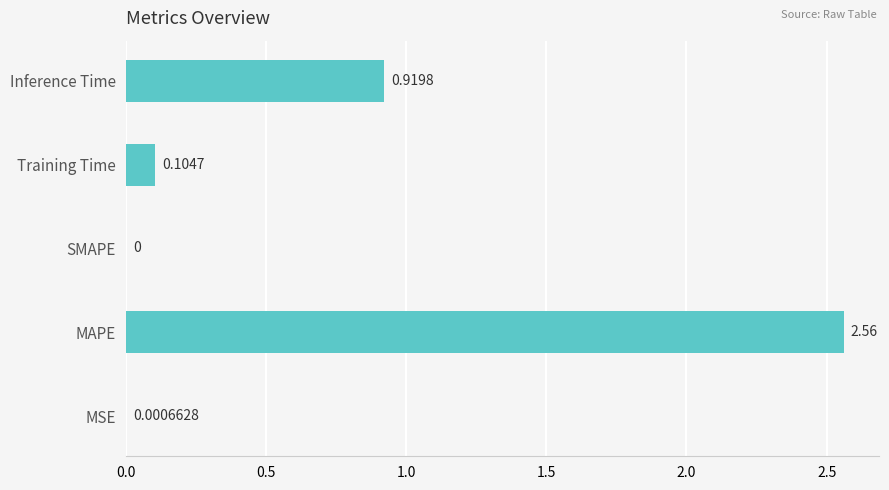

How many categories are shown in the chart?

5